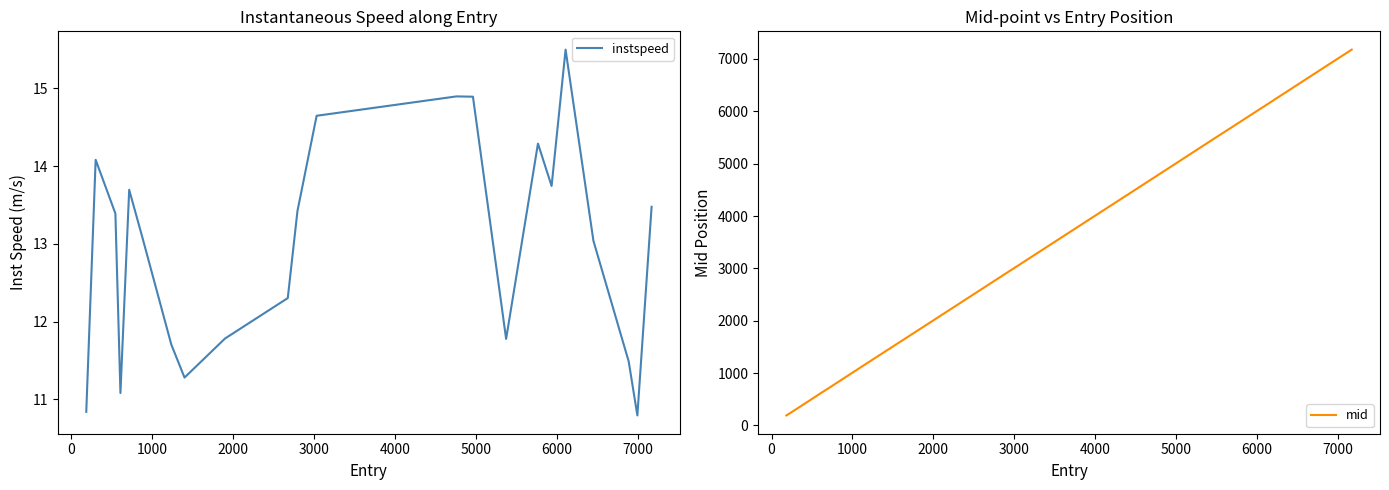

What is the lowest value of the instspeed series?

10.8